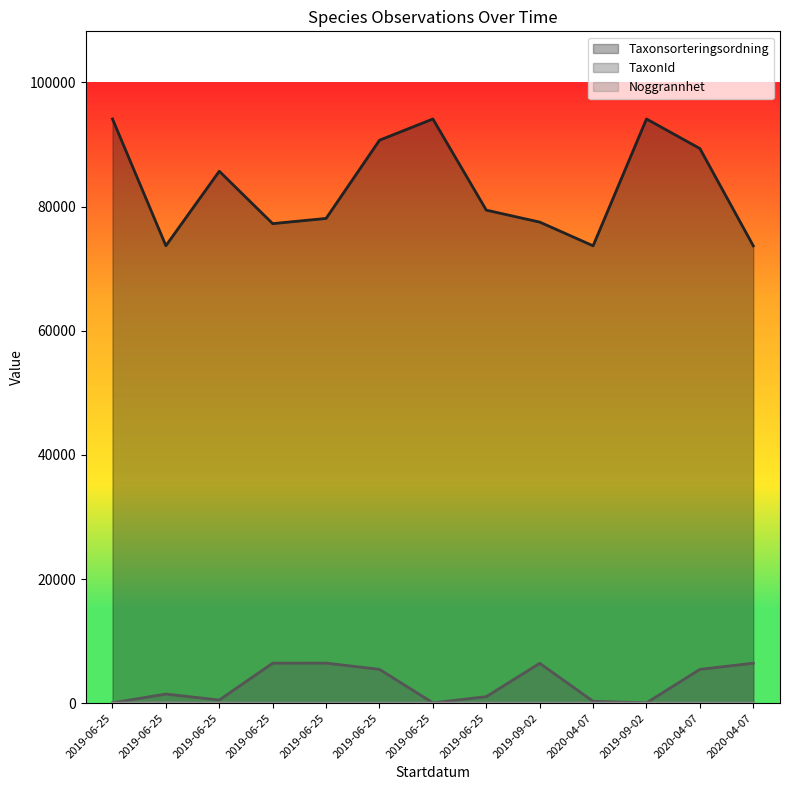

What is the approximate value of Noggrannhet at 2019-06-25, to the nearest 5?

10